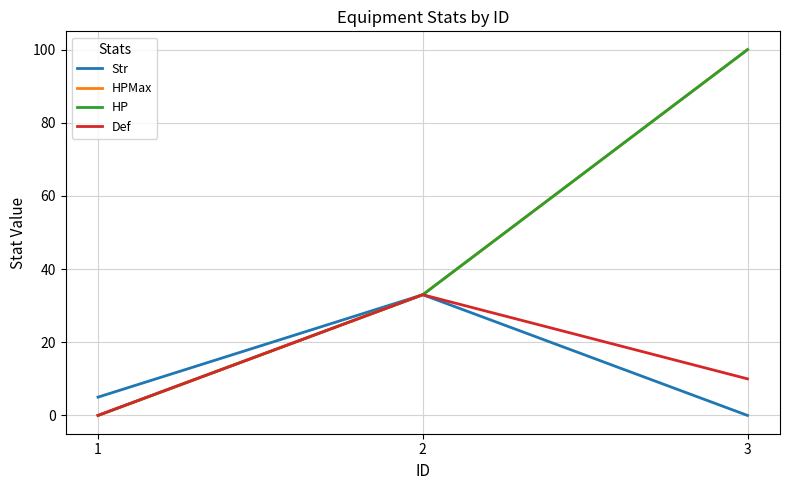

Does the chart display data point markers on the line(s)?

No